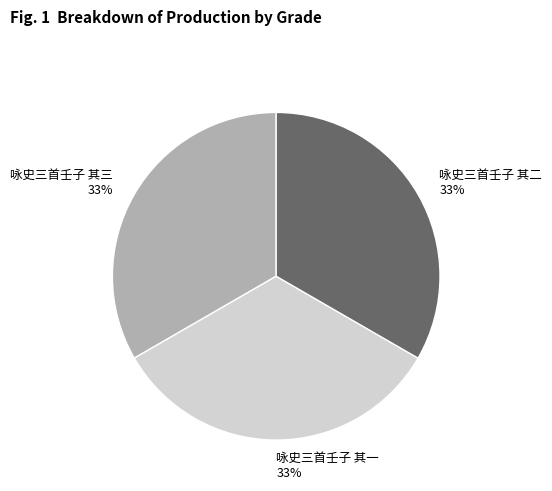

True or false: 咏史三首壬子 其一 accounts for 47% of the total.

False